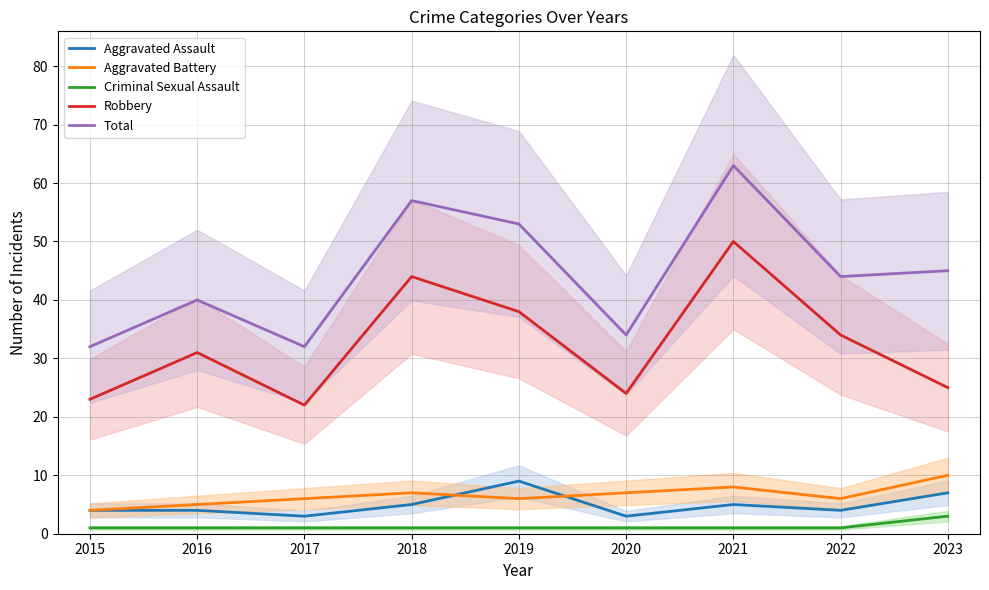

What is the value of the Total point at the 3rd from the left?

32